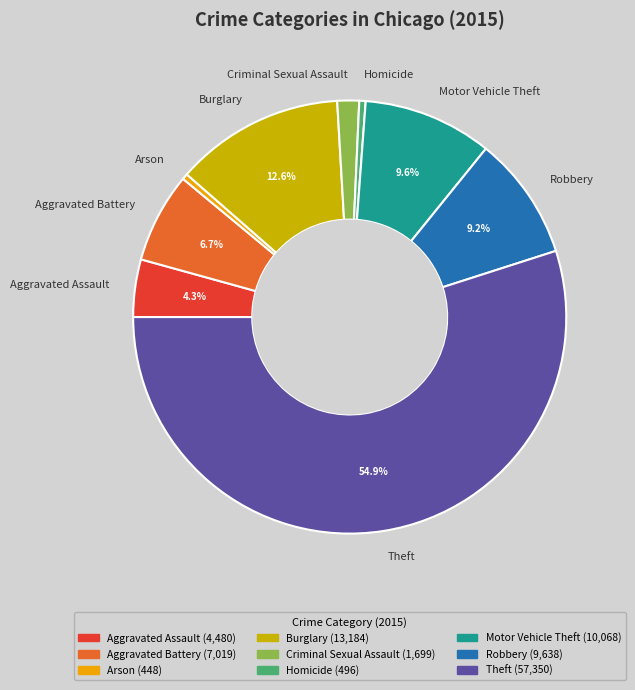

Which category has the biggest portion of the pie?

Theft